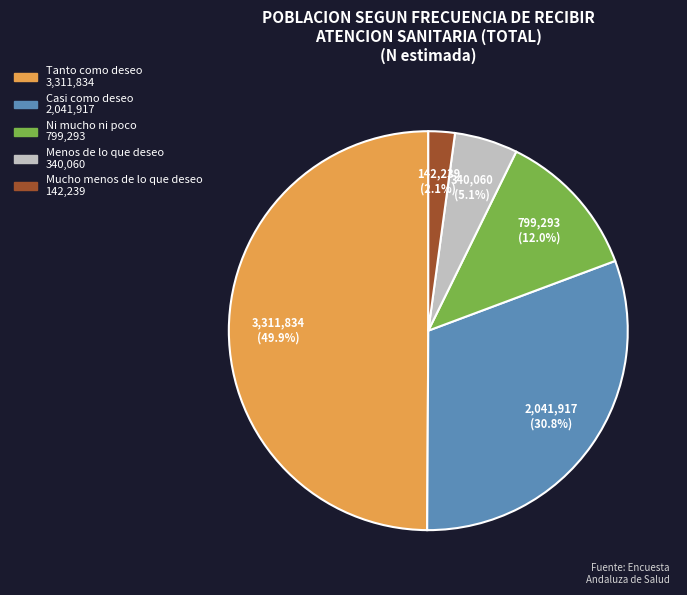

True or false: Menos de lo que deseo accounts for 17% of the total.

False